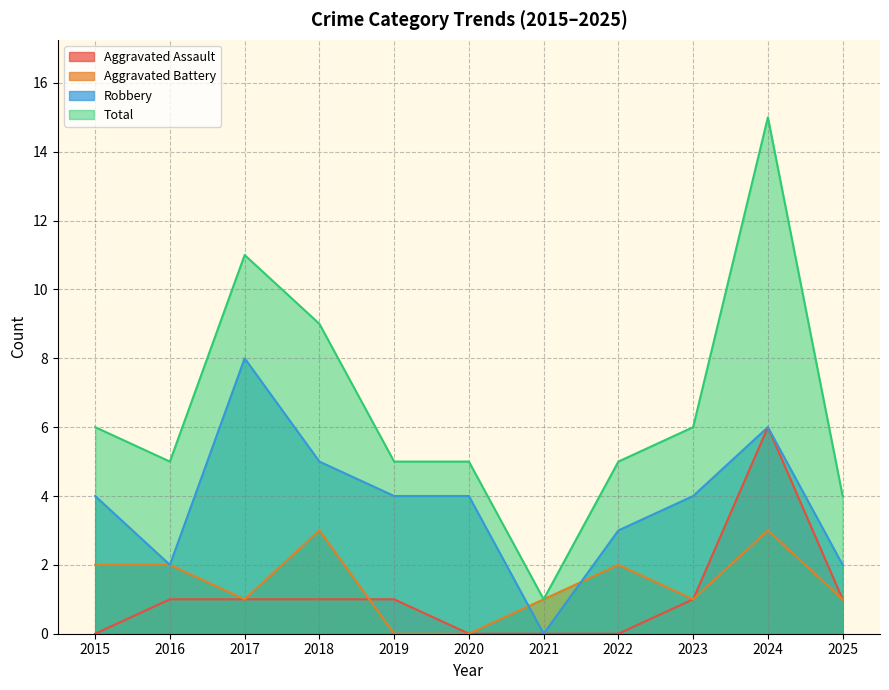

What is the sum of all Robbery values?

42